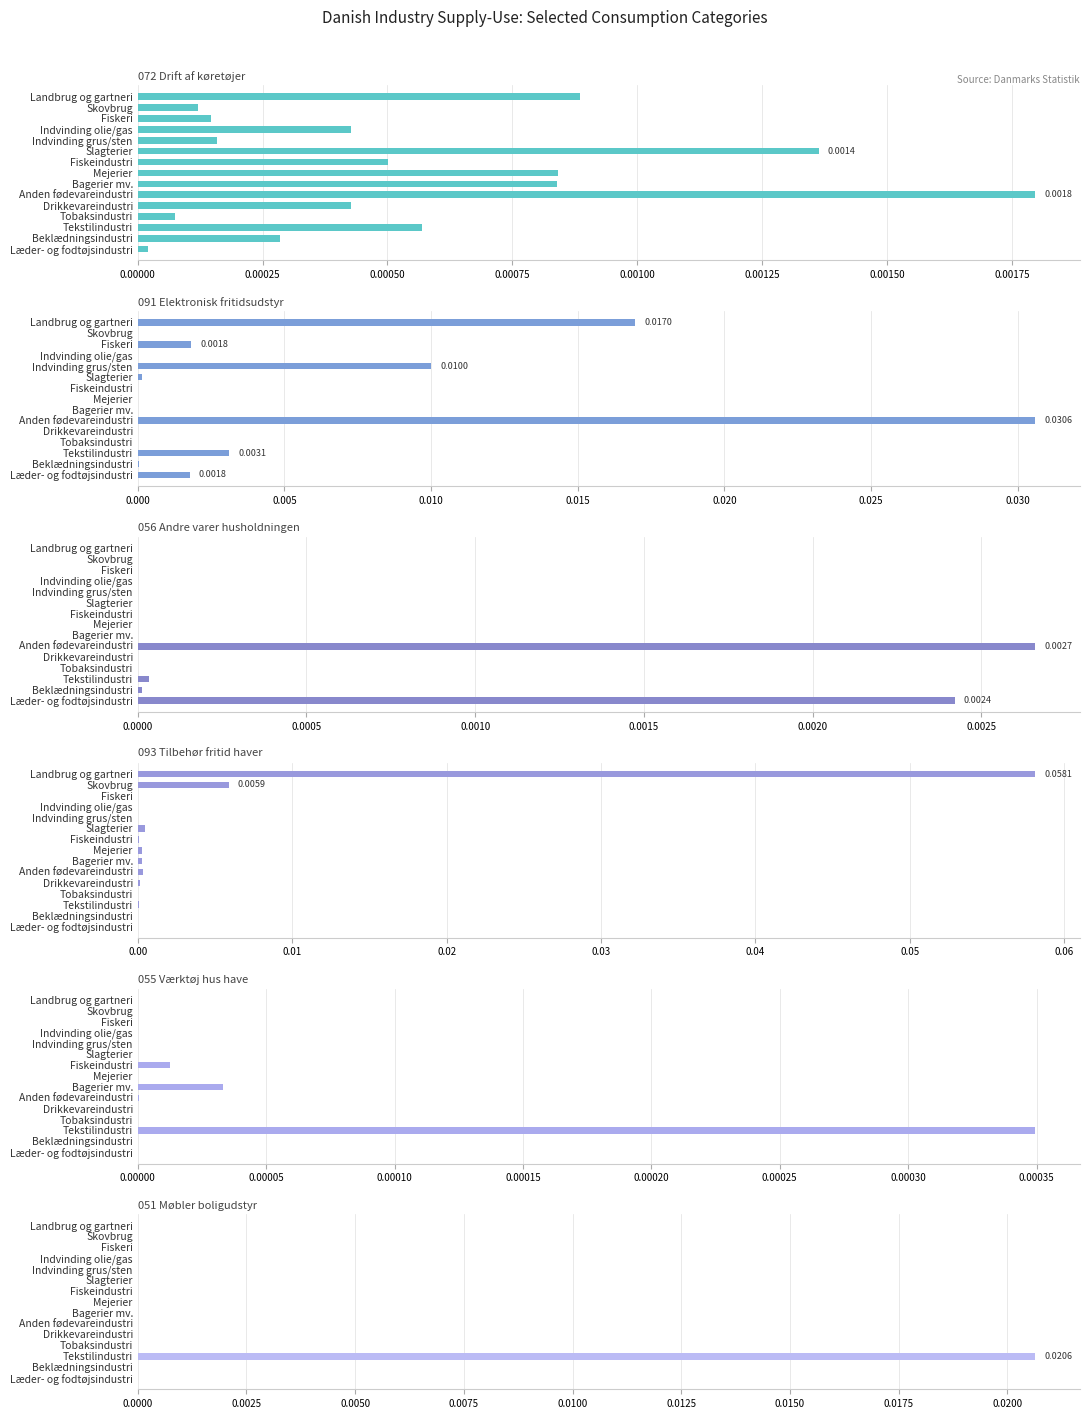

What is the maximum value shown in the chart?

0.1